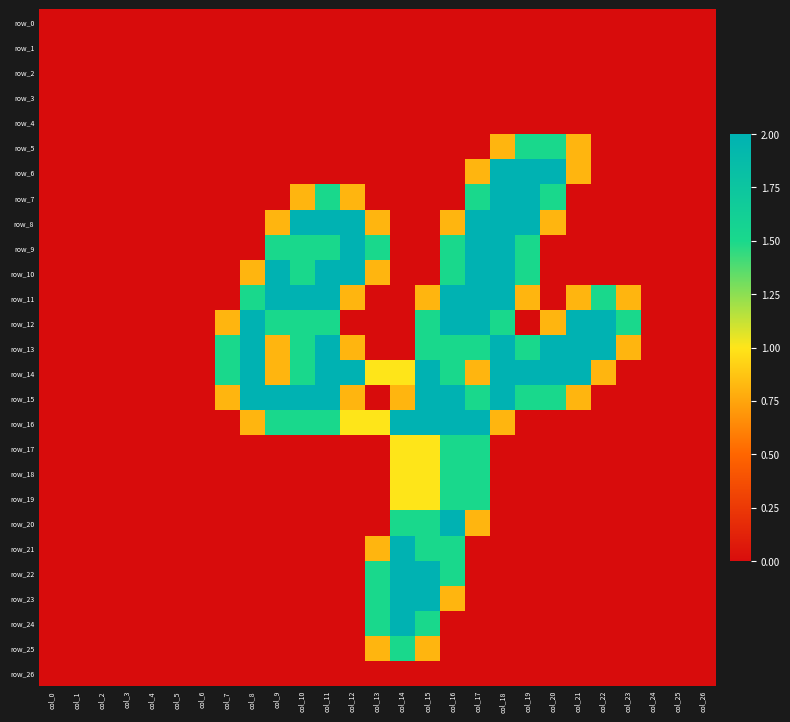

How many data points in row_22 are above 0?

4